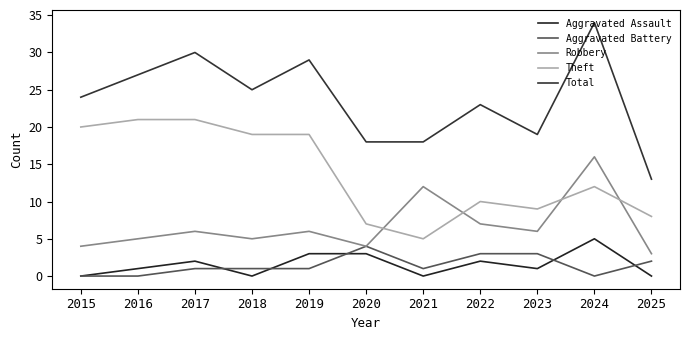

What is the total value across all series at 2019?

58